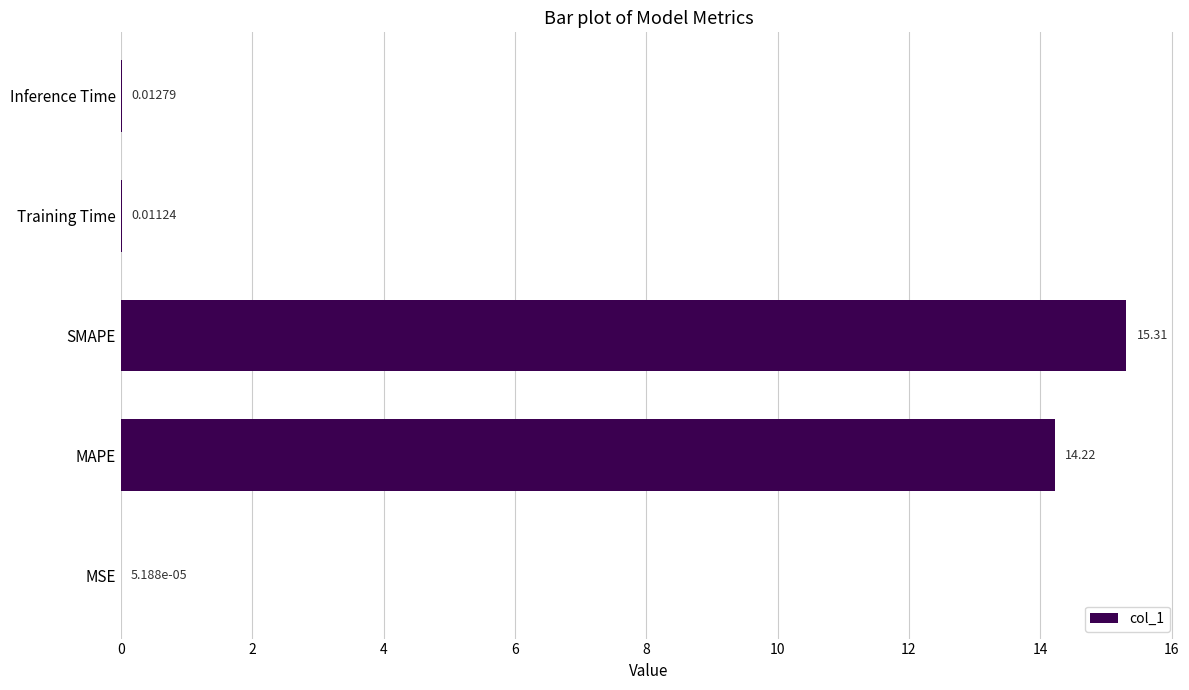

What is the sum of the values at Training Time and SMAPE?

15.3